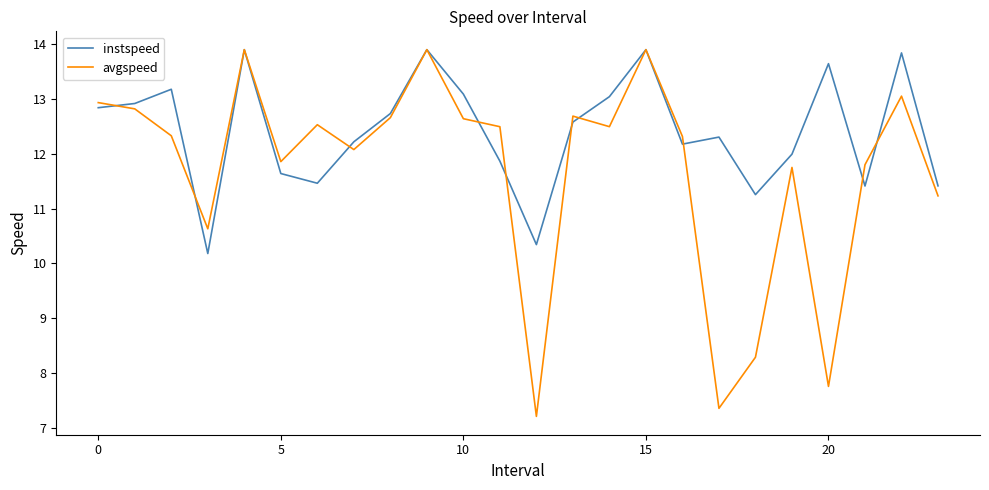

What are all the series names shown in the legend?

instspeed, avgspeed